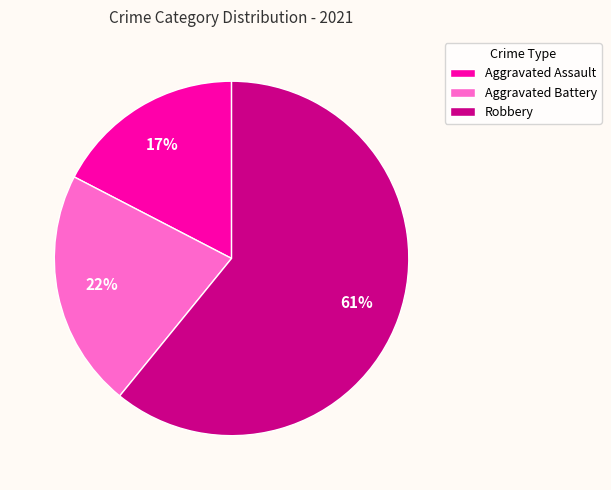

To the nearest percent, what is the combined percentage of Aggravated Battery and Robbery?

83%